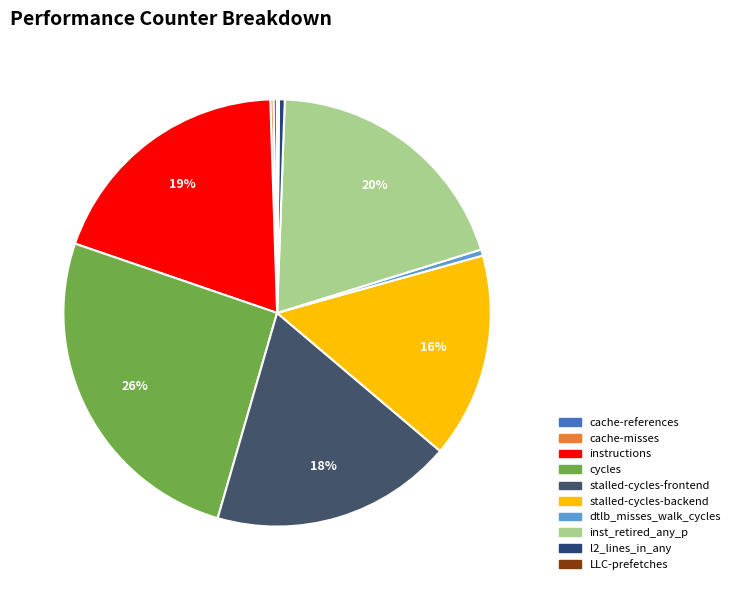

What is the largest slice in the pie chart?

cycles